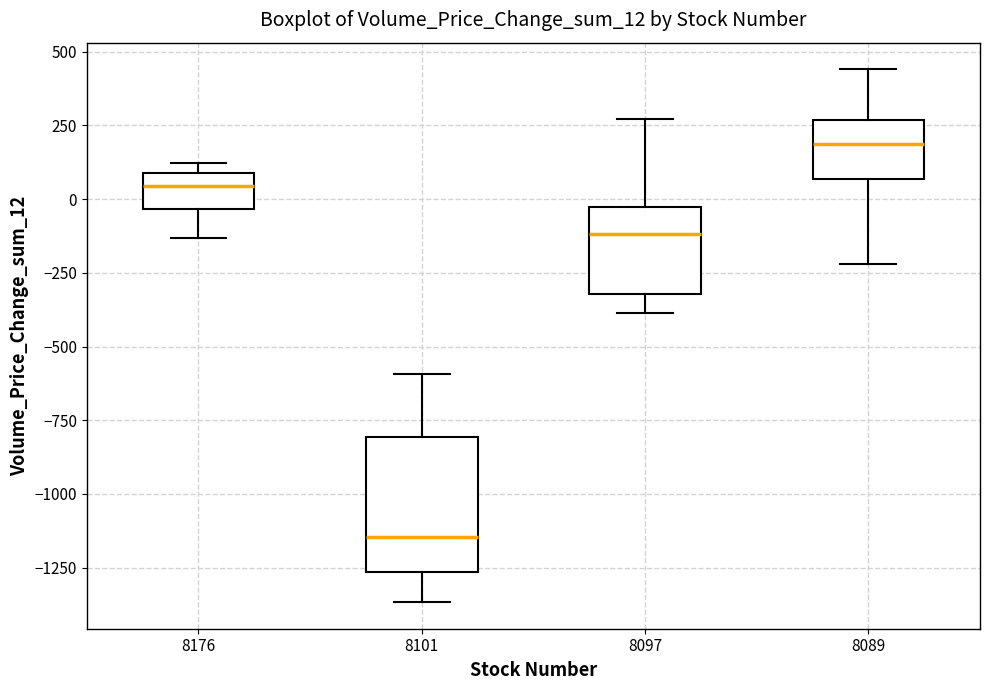

Reading left to right, transcribe this box plot: for each box, give where its median line is, the range the box spans, and where its two whiskers end, as read against the y-axis. The values are not printed on the chart, so give them approximately, as read against the axis.

8176: median 50, box -50 to 100, whiskers -150 to 100 (just above the box's upper edge)
8101: median -1150, box -1250 to -800, whiskers -1350 to -600
8097: median -100, box -300 to -50, whiskers -400 to 250
8089: median 200, box 50 to 250, whiskers -200 to 450